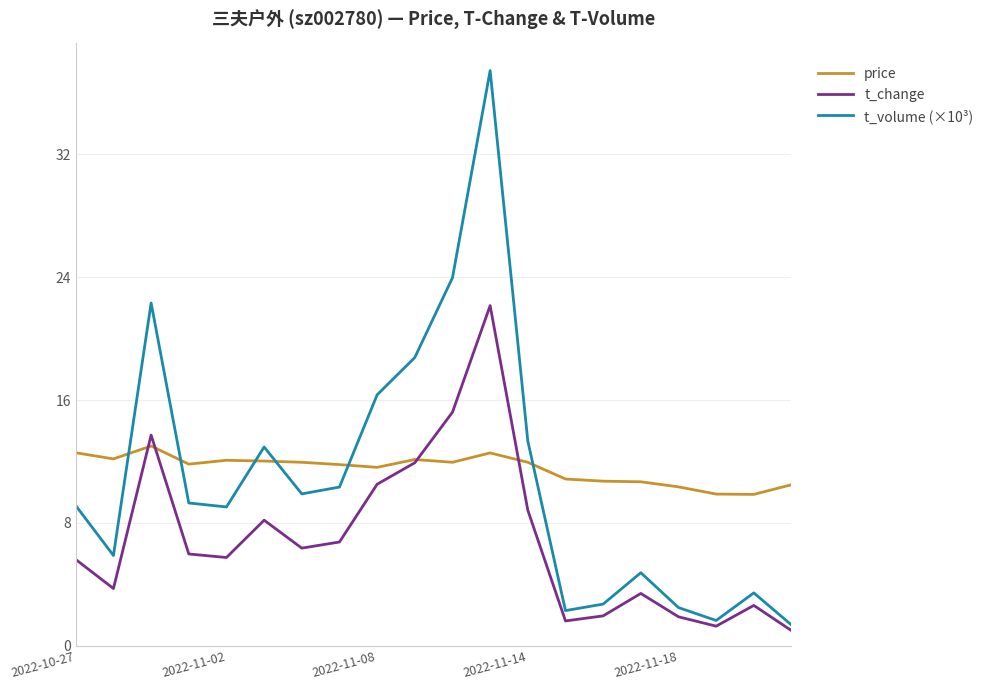

What are all the series names shown in the legend?

price, t_change, t_volume (×10³)